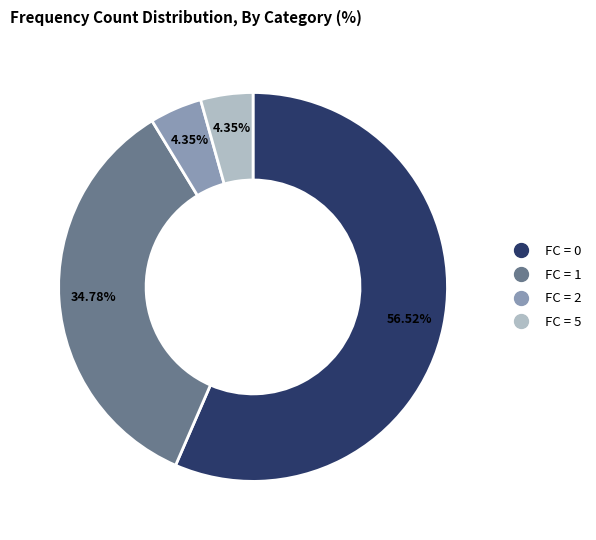

To the nearest percent, what percentage of the pie is FC = 1?

35%